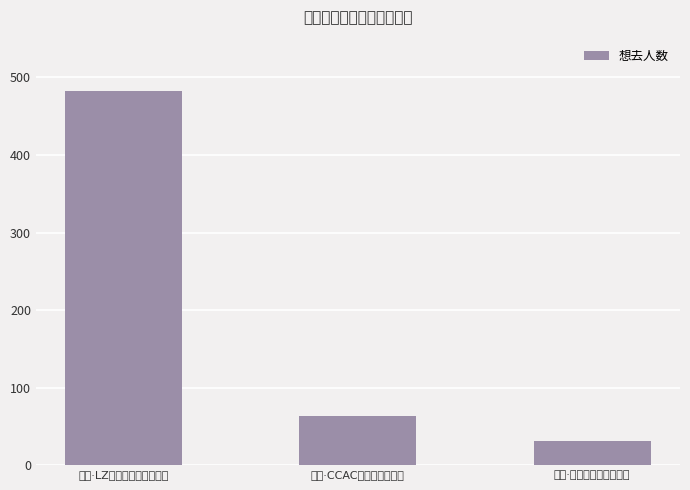

List the labels in order of value, smallest first.

青田·未闻展名国漫嘉年华, 丽水·CCAC动漫游戏嘉年华, 丽水·LZ栗子动漫游戏嘉年华